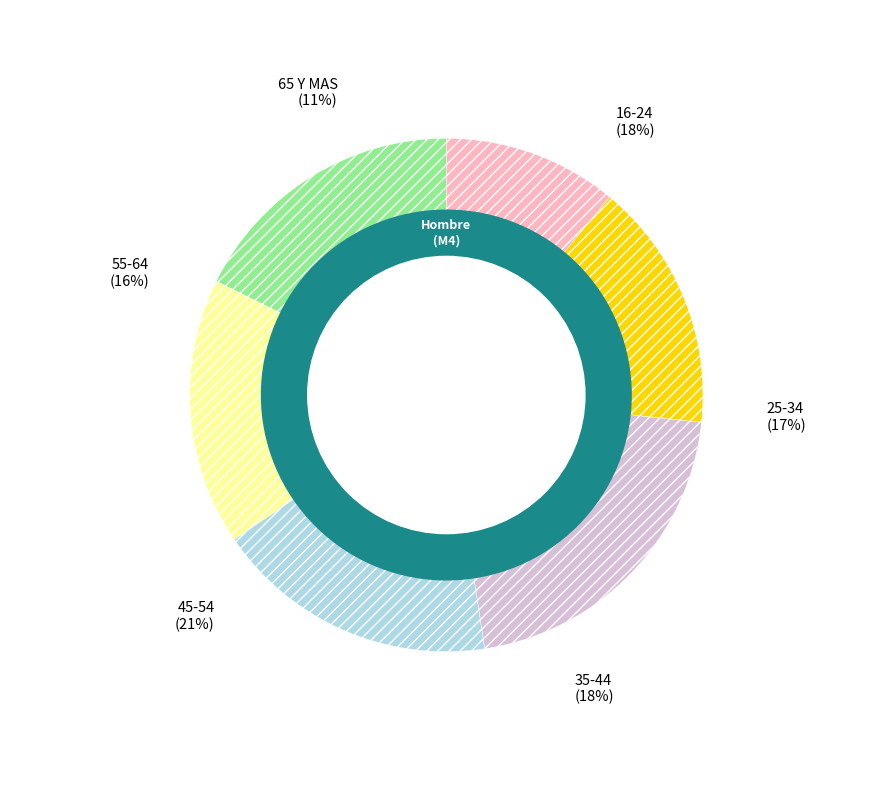

Count the number of slices in the pie.

6